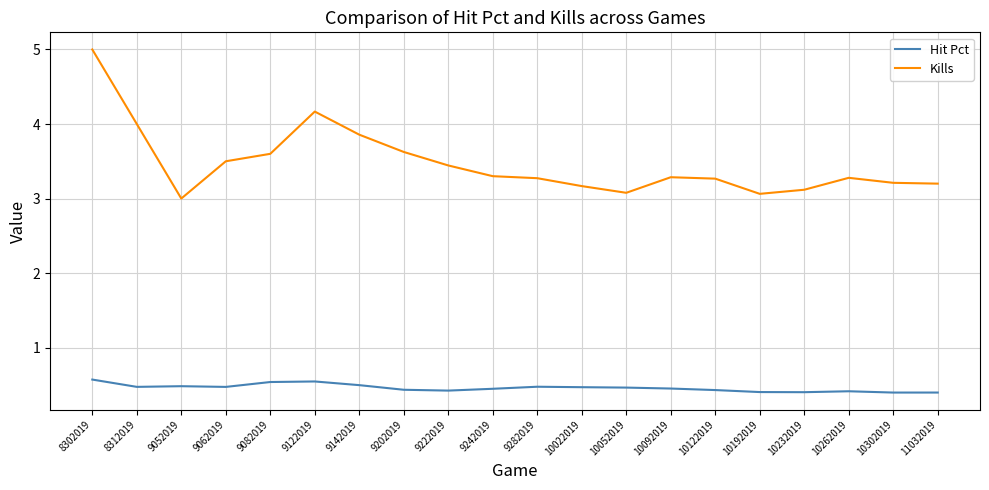

What value does the Hit Pct series have at 10122019?

0.4